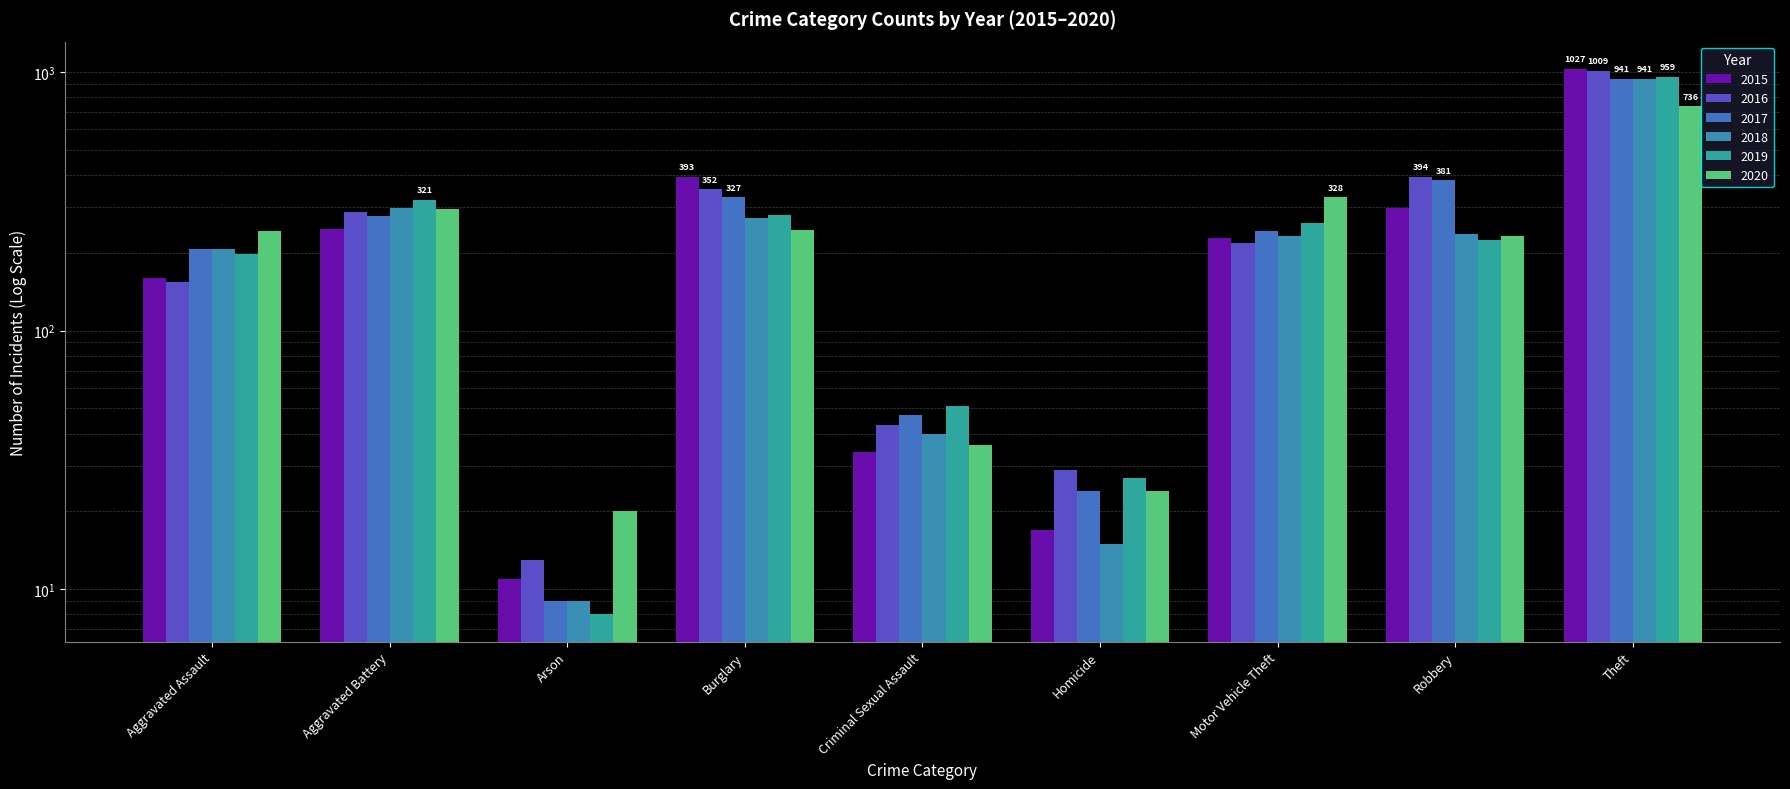

Reading right to left, extract all data points from this chart.

2015: Theft=1027	Robbery=297	Motor Vehicle Theft=228	Homicide=17	Criminal Sexual Assault=34	Burglary=393	Arson=11	Aggravated Battery=246	Aggravated Assault=160
2016: Theft=1009	Robbery=394	Motor Vehicle Theft=218	Homicide=29	Criminal Sexual Assault=43	Burglary=352	Arson=13	Aggravated Battery=288	Aggravated Assault=154
2017: Theft=941	Robbery=381	Motor Vehicle Theft=243	Homicide=24	Criminal Sexual Assault=47	Burglary=327	Arson=9	Aggravated Battery=277	Aggravated Assault=207
2018: Theft=941	Robbery=237	Motor Vehicle Theft=232	Homicide=15	Criminal Sexual Assault=40	Burglary=273	Arson=9	Aggravated Battery=297	Aggravated Assault=206
2019: Theft=959	Robbery=224	Motor Vehicle Theft=260	Homicide=27	Criminal Sexual Assault=51	Burglary=281	Arson=8	Aggravated Battery=321	Aggravated Assault=197
2020: Theft=736	Robbery=233	Motor Vehicle Theft=328	Homicide=24	Criminal Sexual Assault=36	Burglary=245	Arson=20	Aggravated Battery=294	Aggravated Assault=242